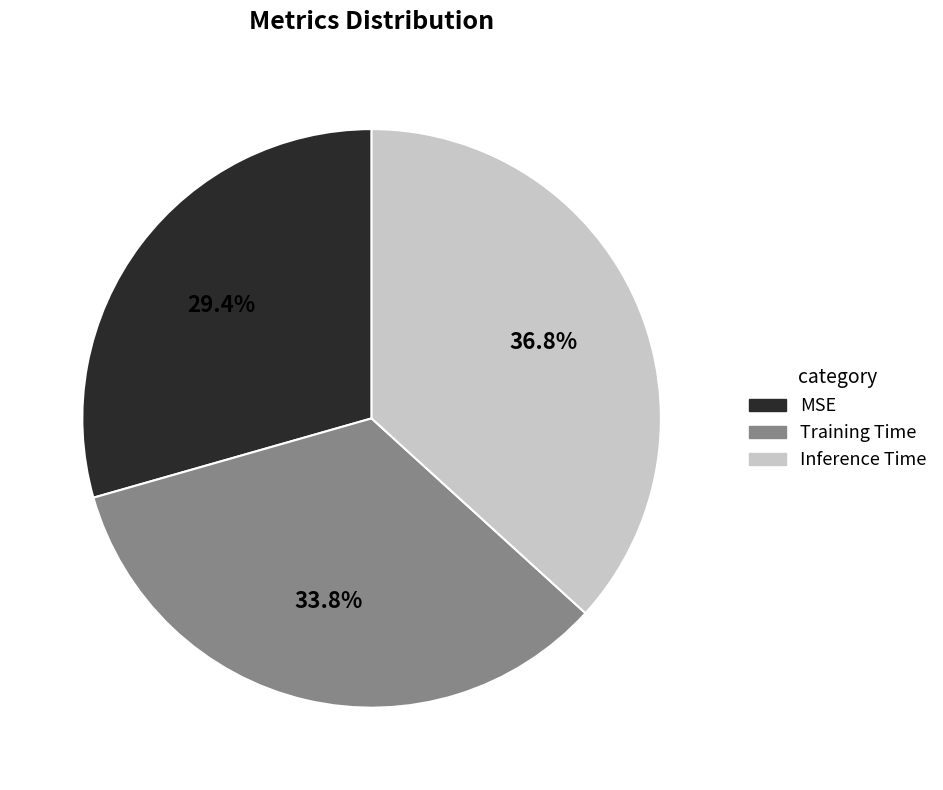

To the nearest percent, what is the difference between the largest and smallest slice percentages?

7%